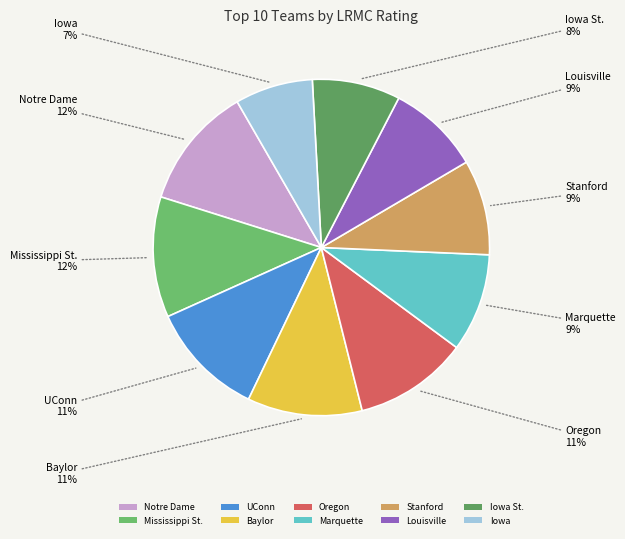

To the nearest percent, what is the difference between the UConn and Iowa St. slice percentages?

3%